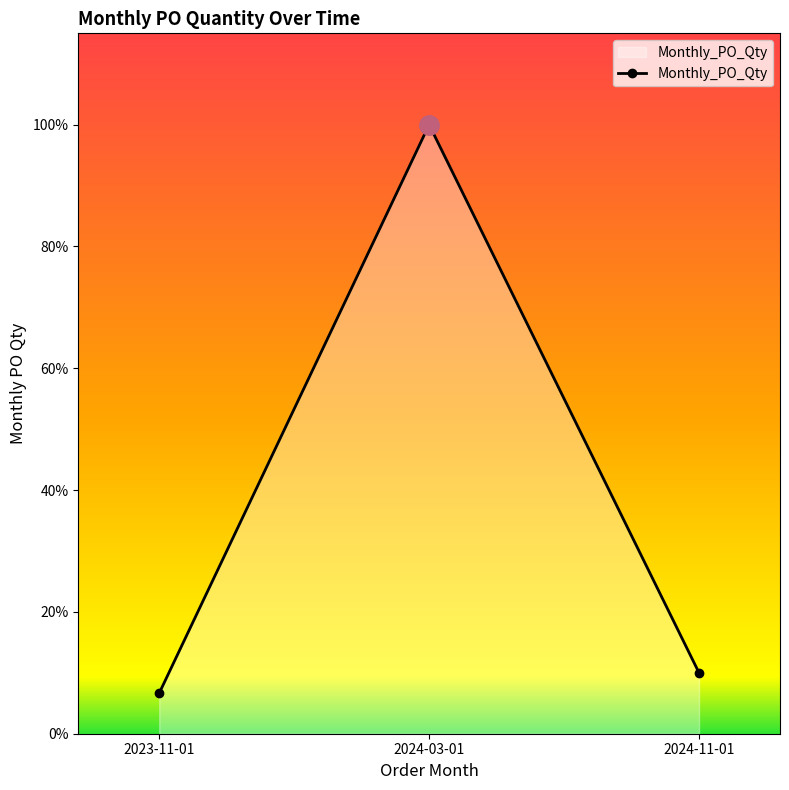

At which label is the value closest to 32?

2024-11-01